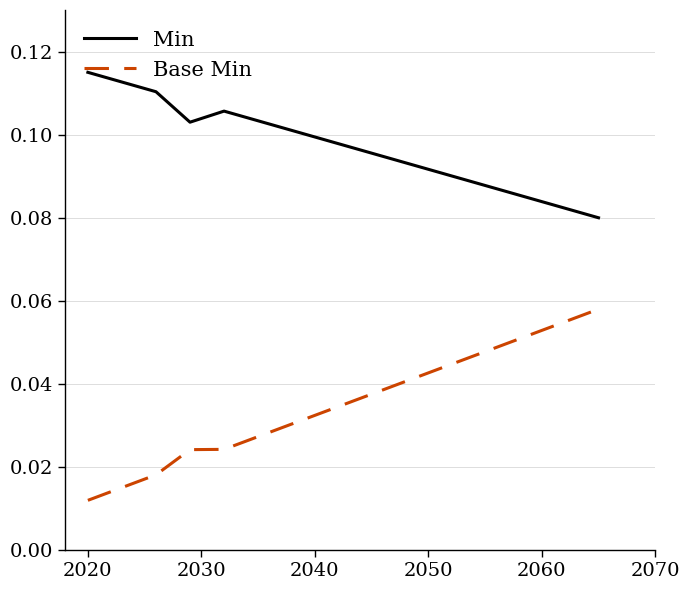

True or false: Base Min and Min cross at least once.

False